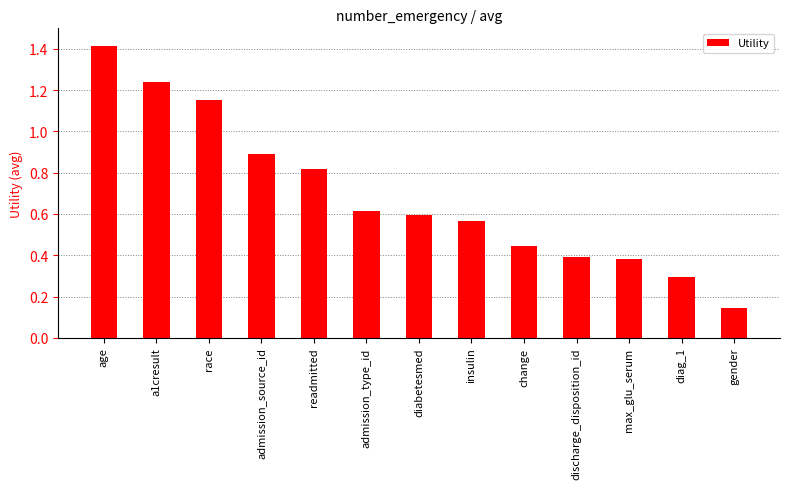

The chart shows a value of 1.4 at age. True or false?

True